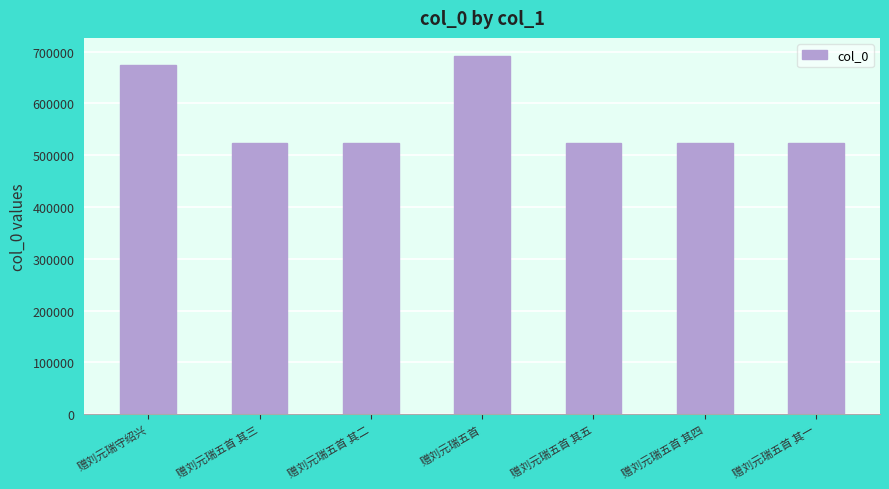

What position from the left is 赠刘元瑞五首 其三?

2